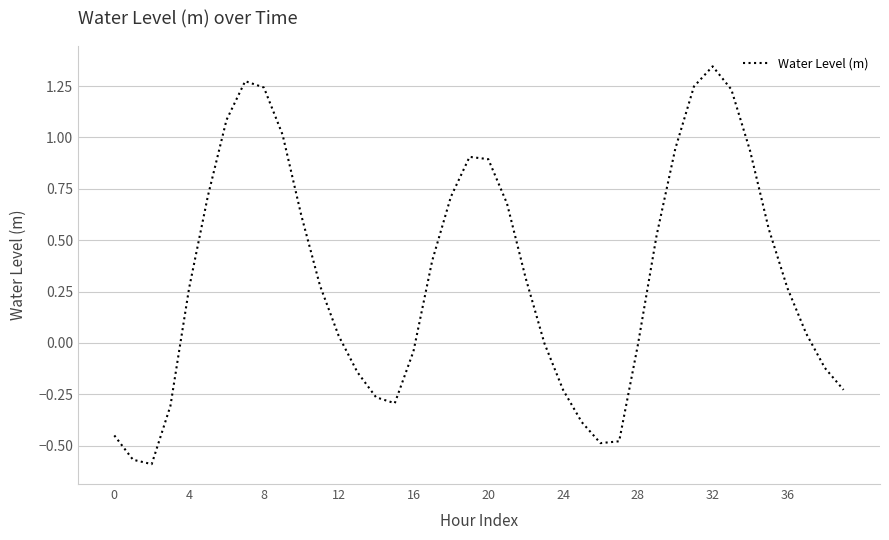

How many lines are shown in the chart?

1